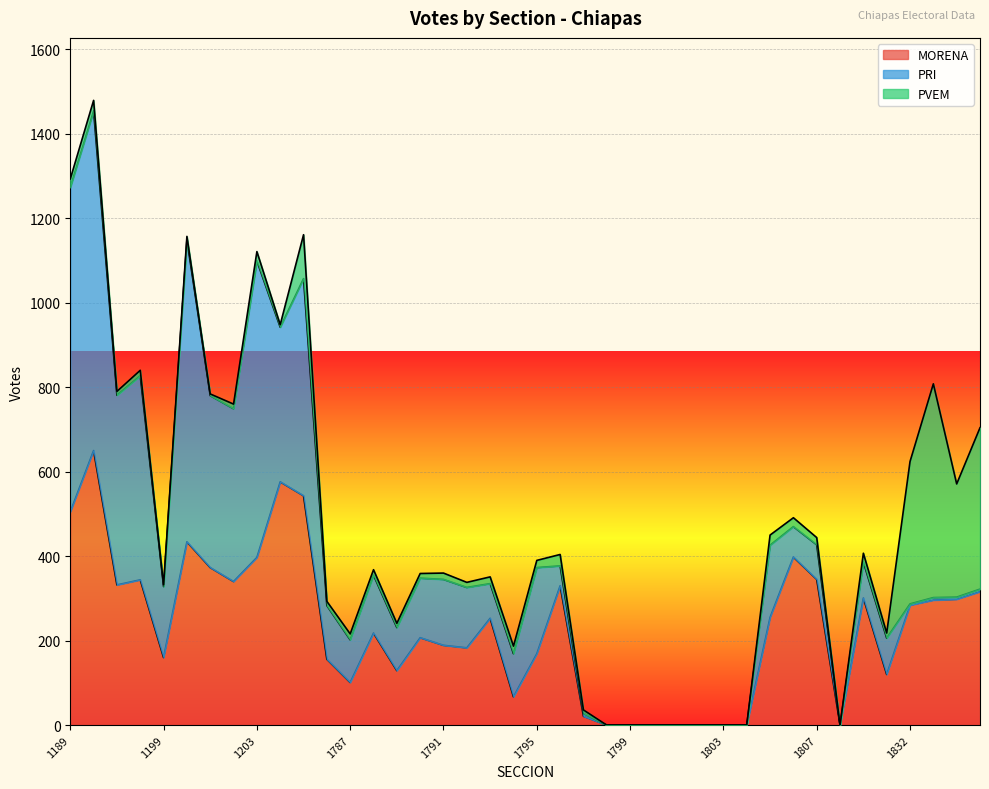

What is the difference between the maximum and minimum values in the MORENA series?

650